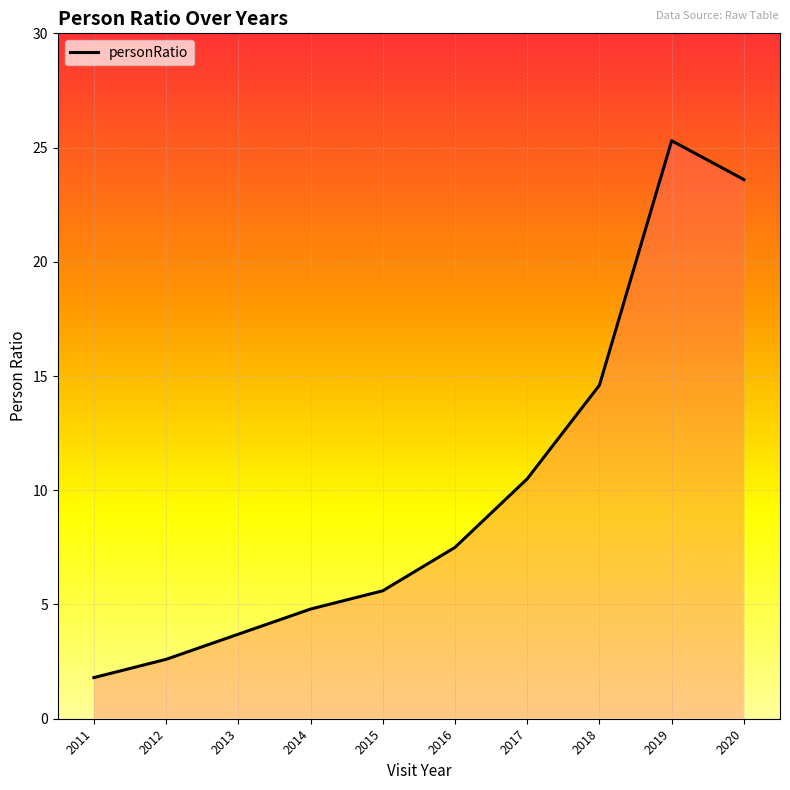

Between 2019 and 2015, which is larger?

2019